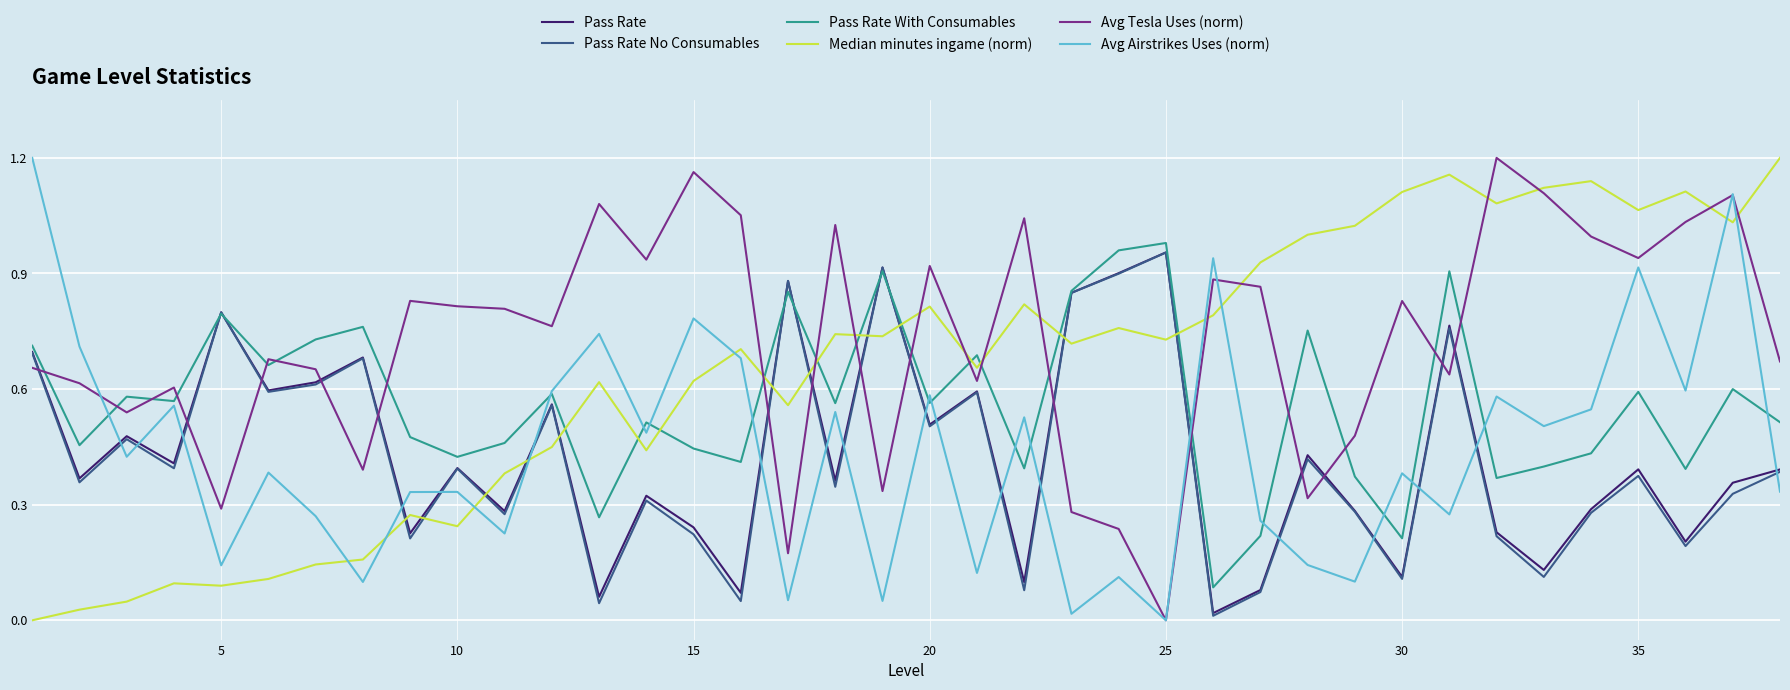

Which series has the largest total across all categories?

Avg Tesla Uses (norm)